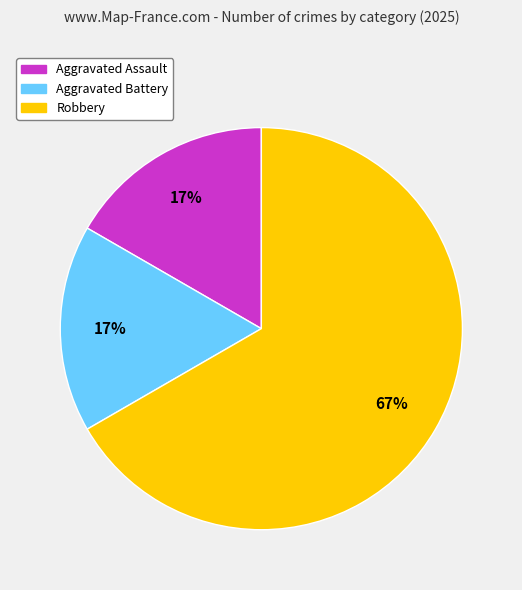

True or false: Aggravated Assault accounts for 17% of the total.

True